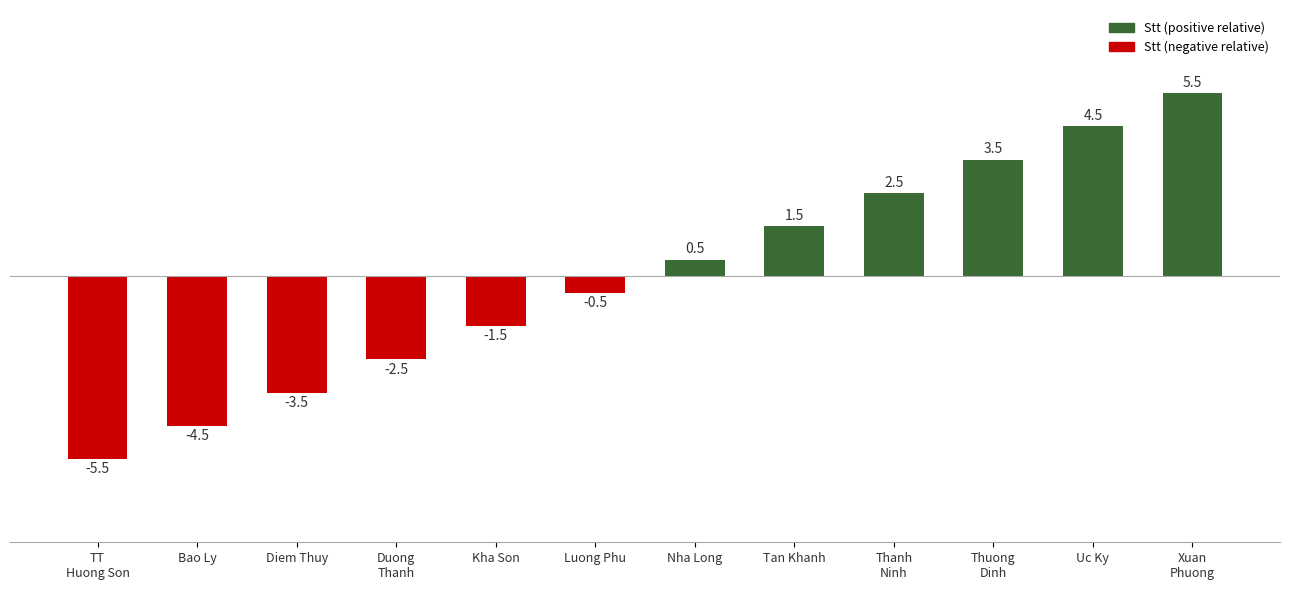

The chart shows a value of -2.6 at Kha Son. True or false?

False